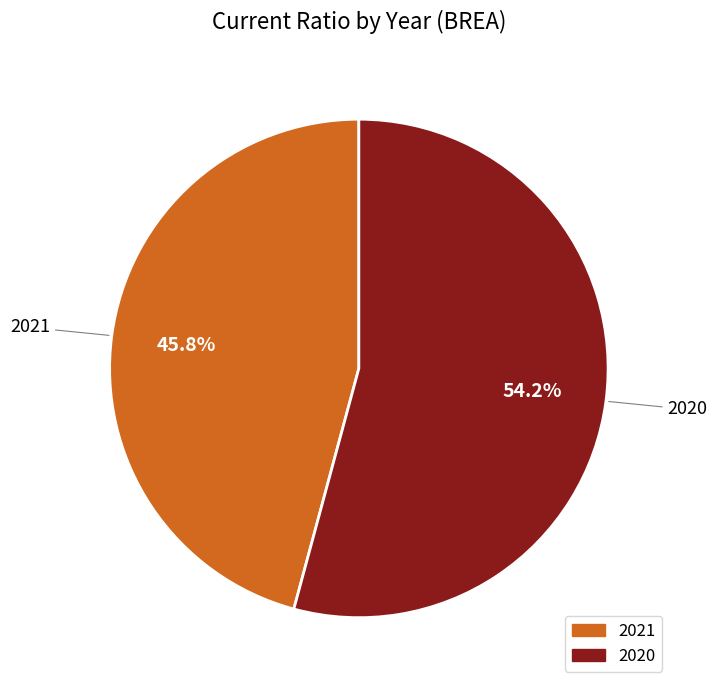

How many segments does this pie chart have?

2